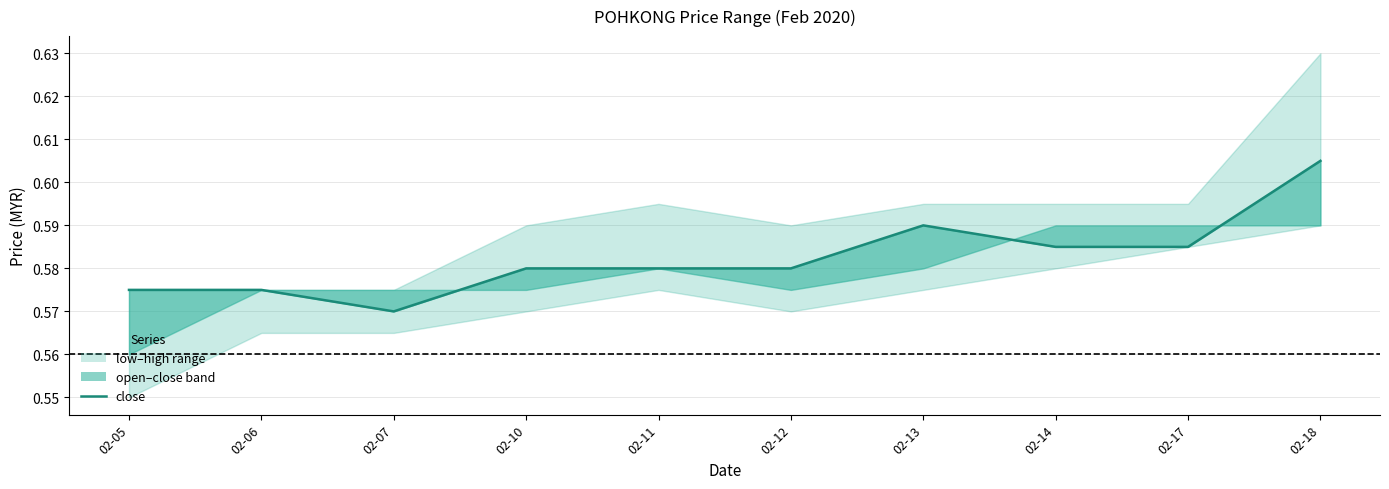

How many lines are shown in the chart?

1